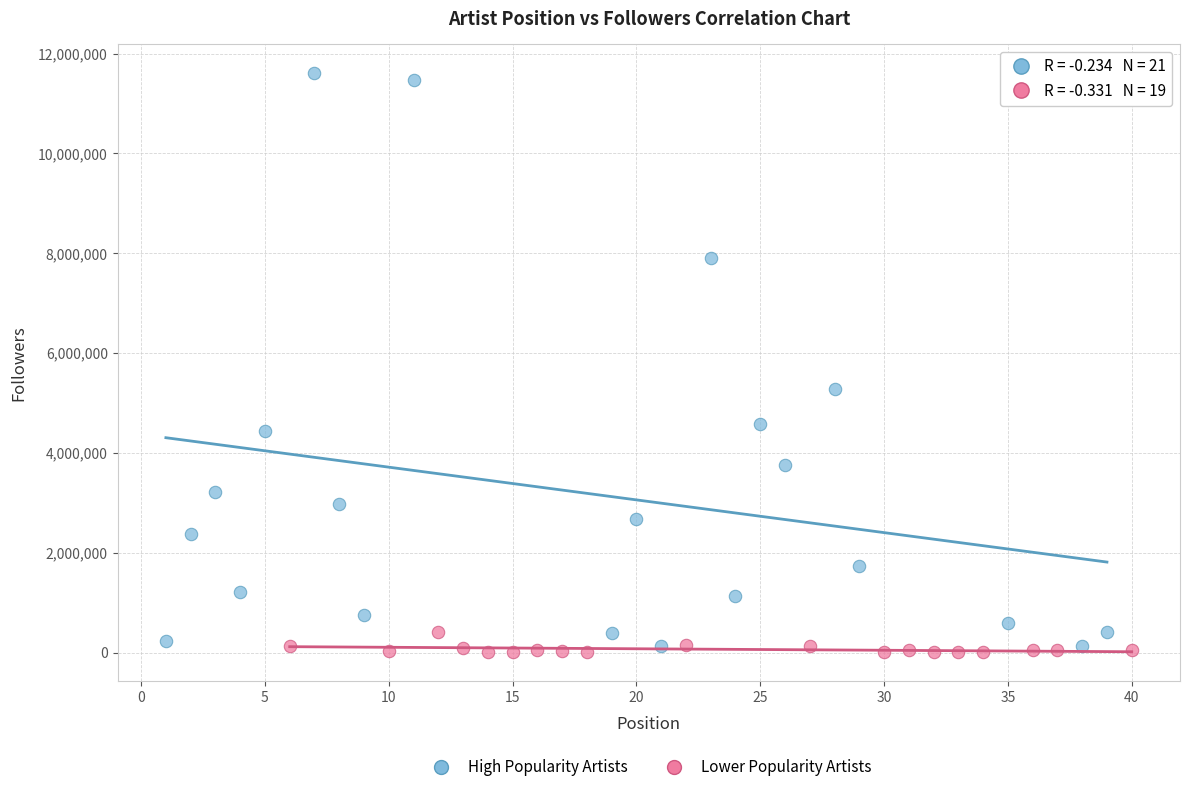

Which series contains the highest Y value?

High Popularity Artists